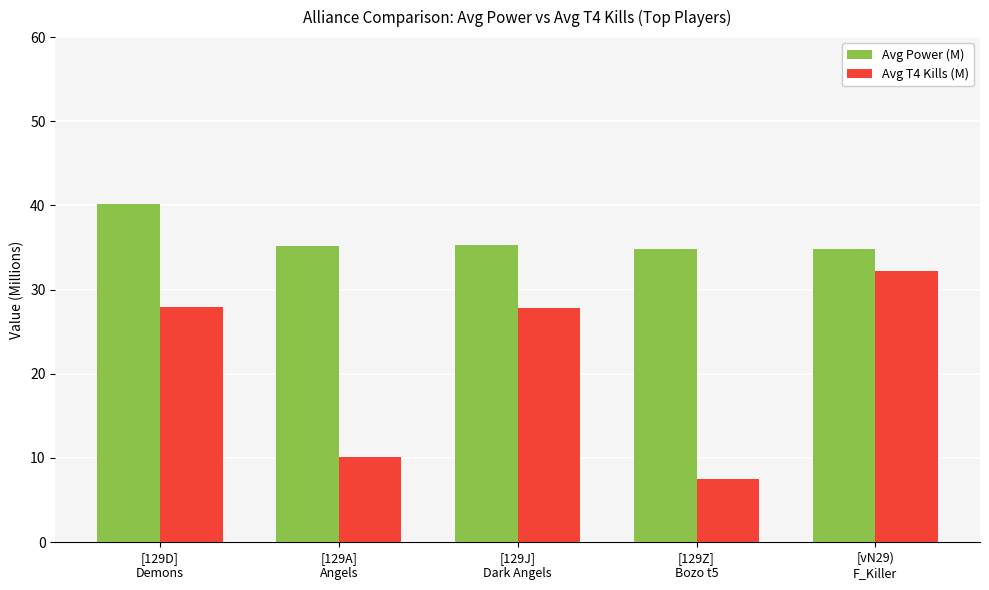

What is the label of the 4th bar from the left?

[129Z]
Bozo t5